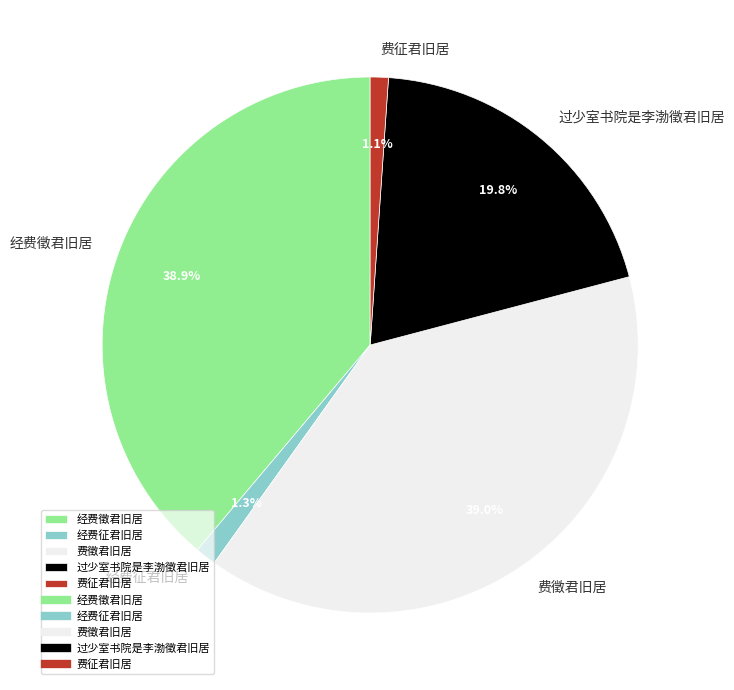

Is there any slice that represents more than half of the pie?

No